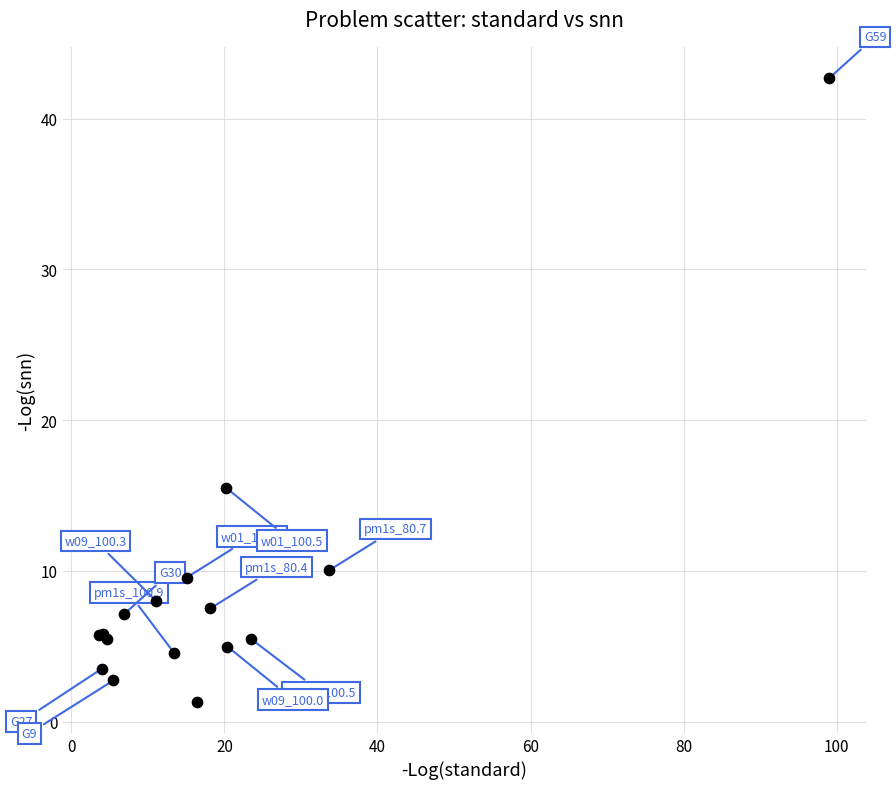

What Y value in the scatter plot is closest to 22?

15.5